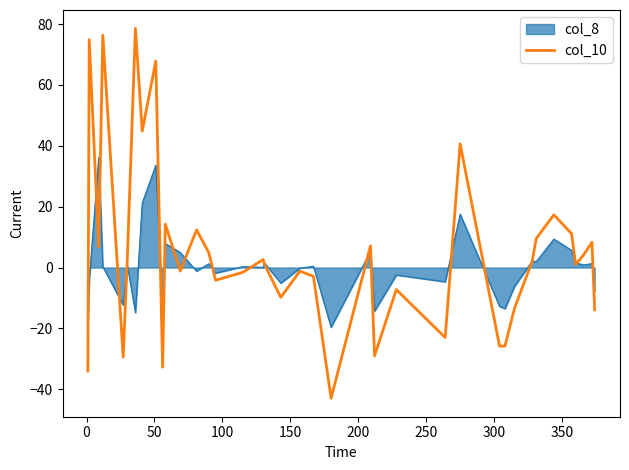

Rank the series by their maximum value, from lowest to highest.

col_8, col_10